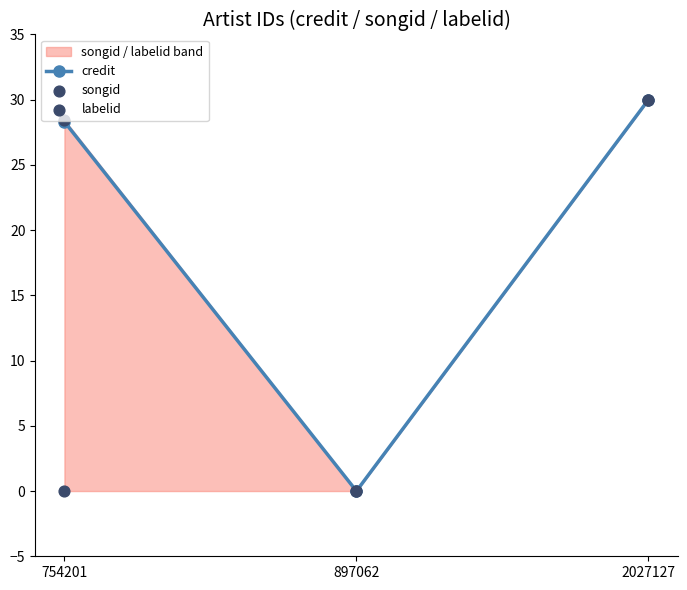

Which series has the largest Y range (max minus min)?

credit